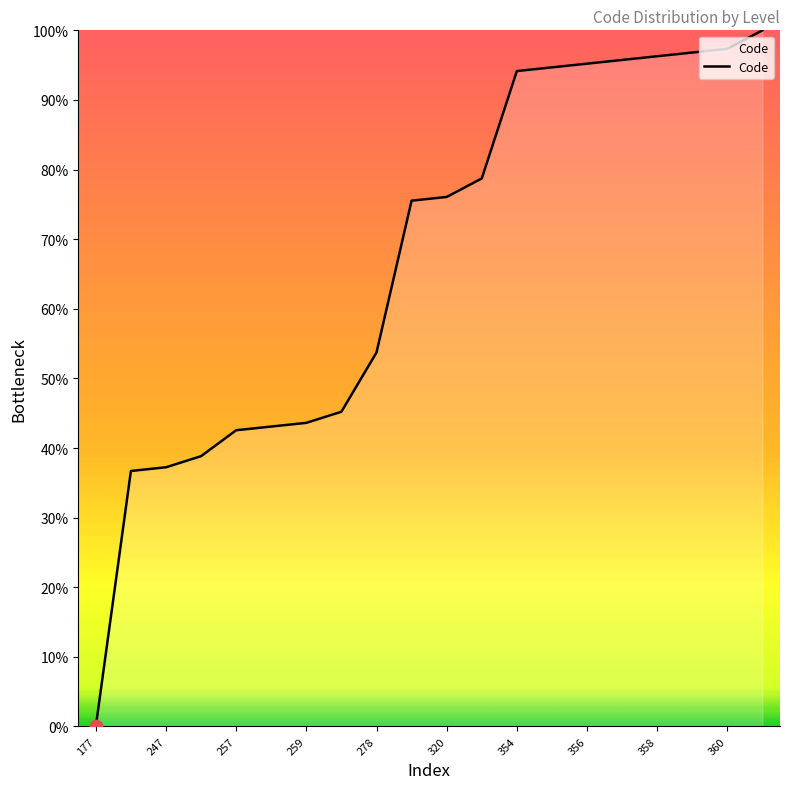

What is the difference between the maximum and minimum values?

100.0